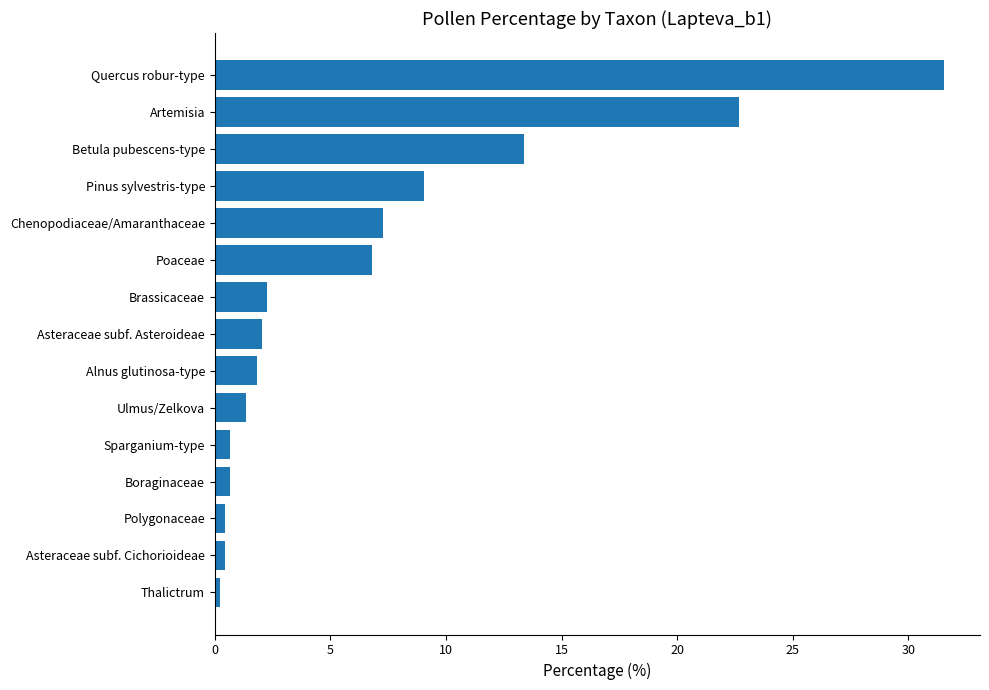

What is the difference between the maximum and second lowest values?

31.1